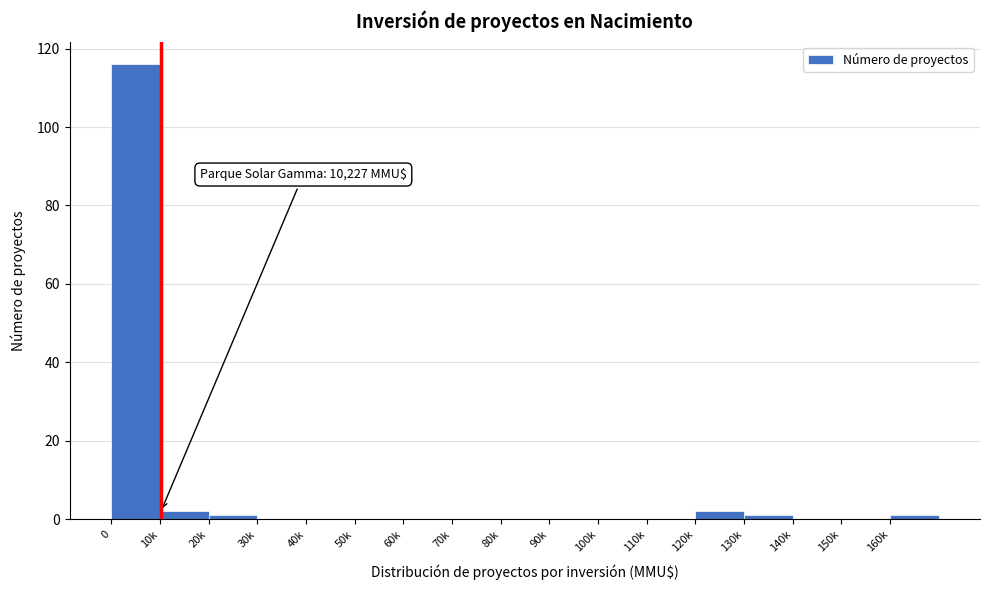

Reading left to right, list all the values displayed in this chart.

0=116	10k=2	20k=1	30k=0	40k=0	50k=0	60k=0	70k=0	80k=0	90k=0	100k=0	110k=0	120k=2	130k=1	140k=0	150k=0	160k=1